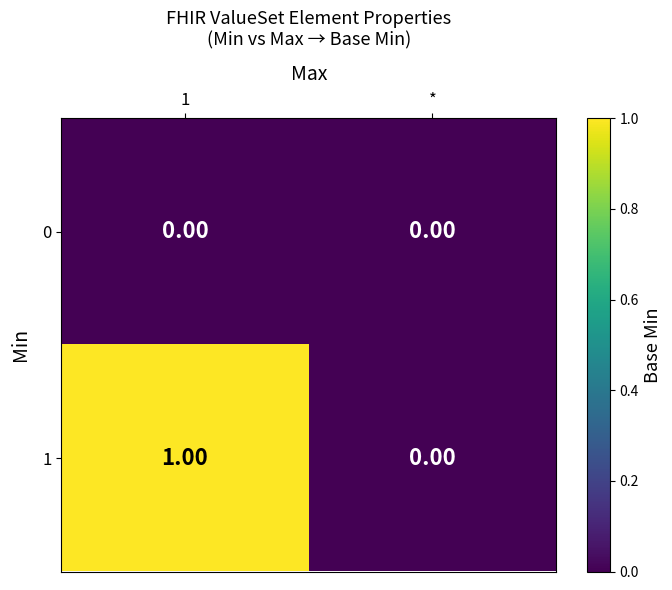

At which label is 1 closest to 0?

*